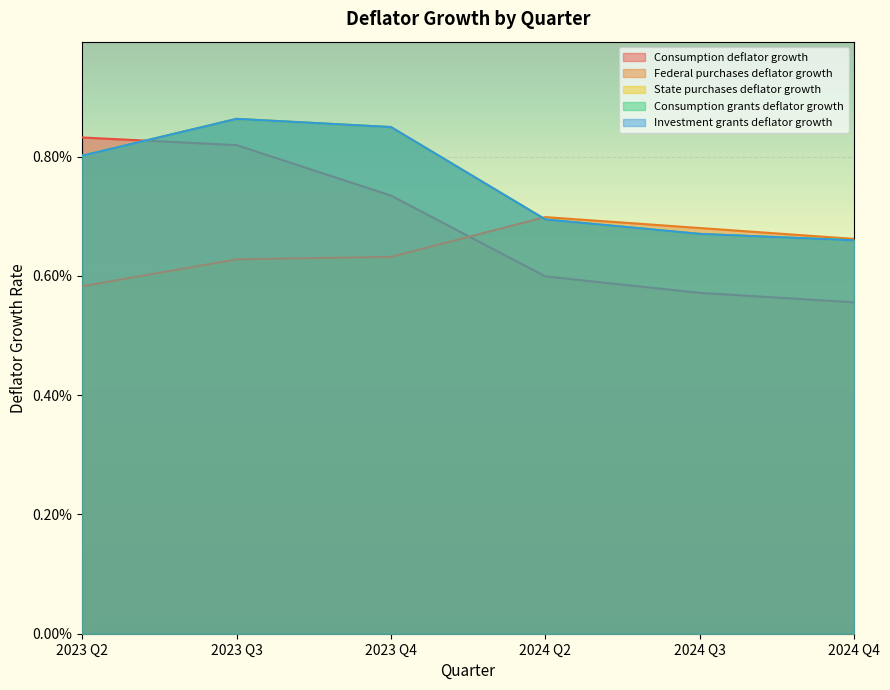

After their last crossing, which series has the higher values: Consumption grants deflator growth or Federal purchases deflator growth?

Federal purchases deflator growth